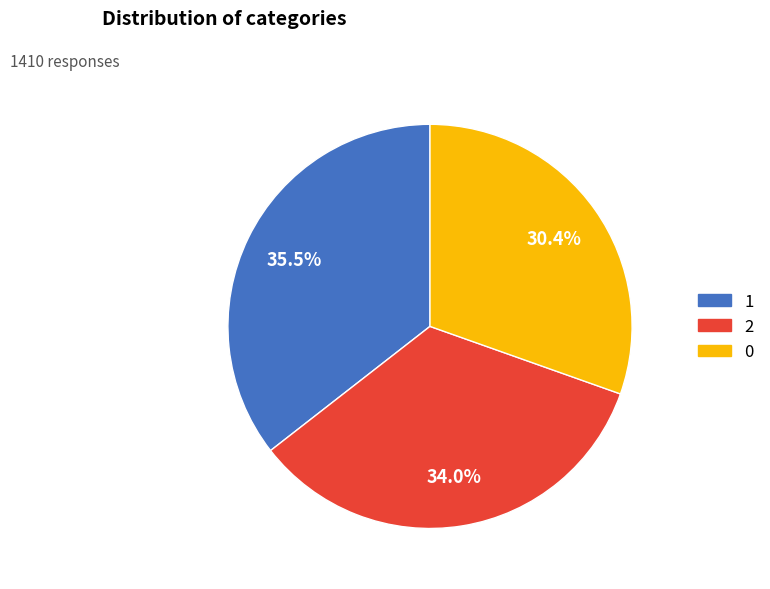

To the nearest percent, what percentage of the pie is 2?

34%